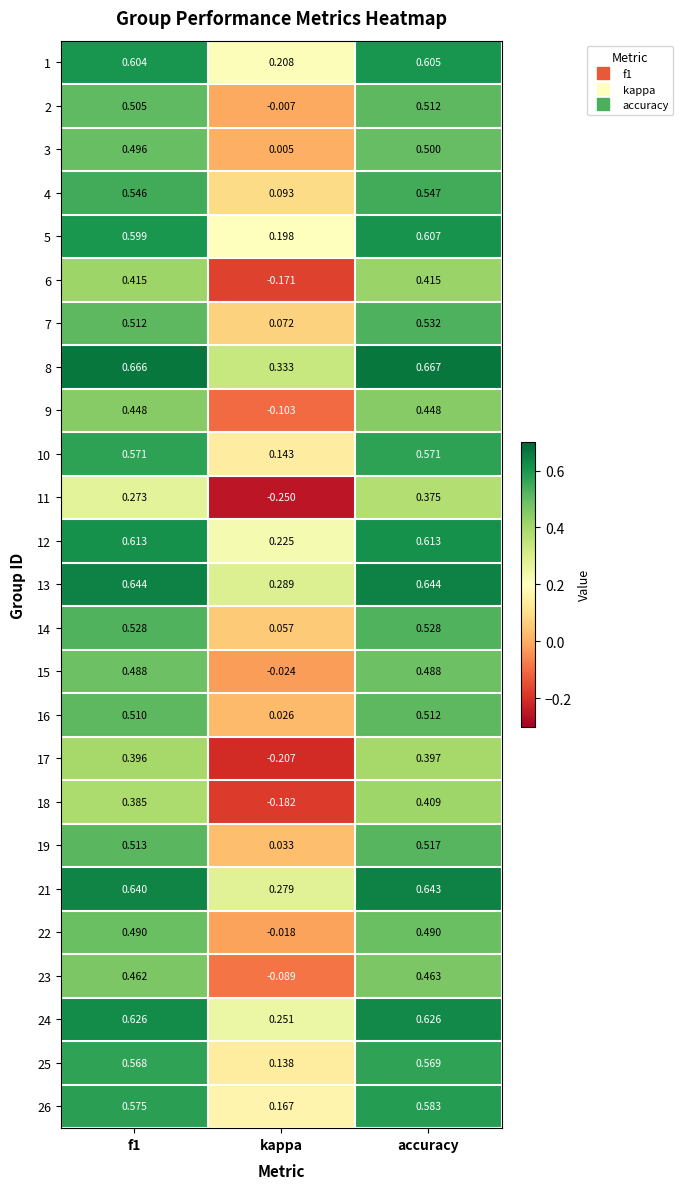

Which series has the largest range (max minus min)?

11